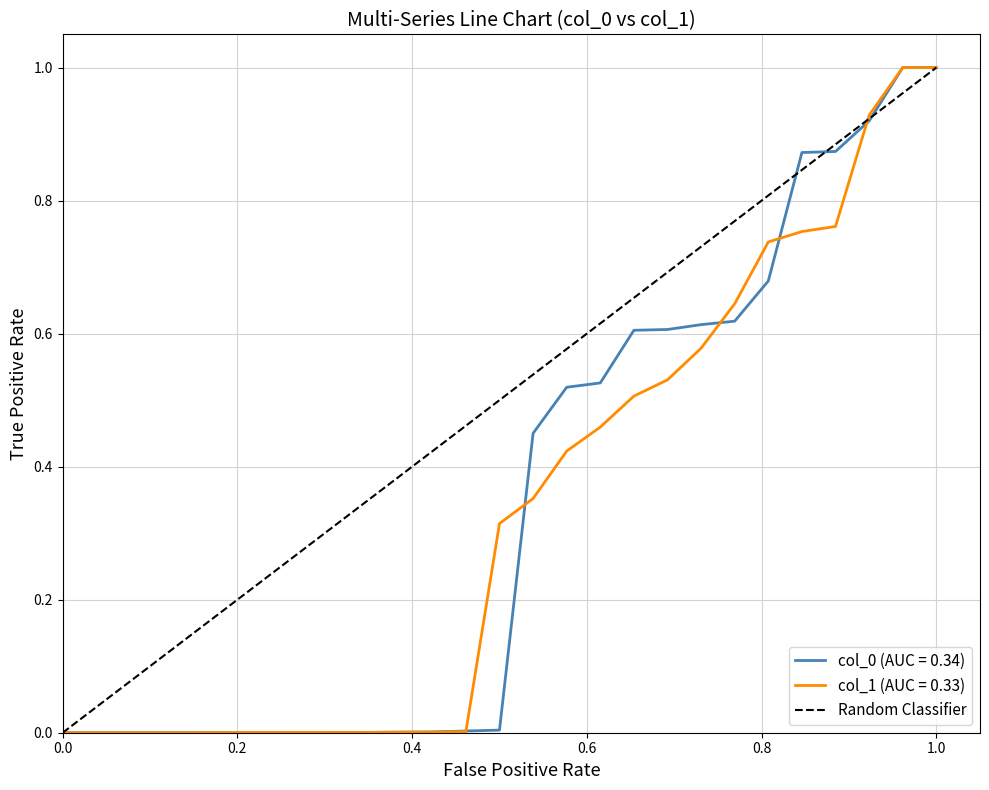

What is the highest value of the col_0 (AUC = 0.34) series?

1.0